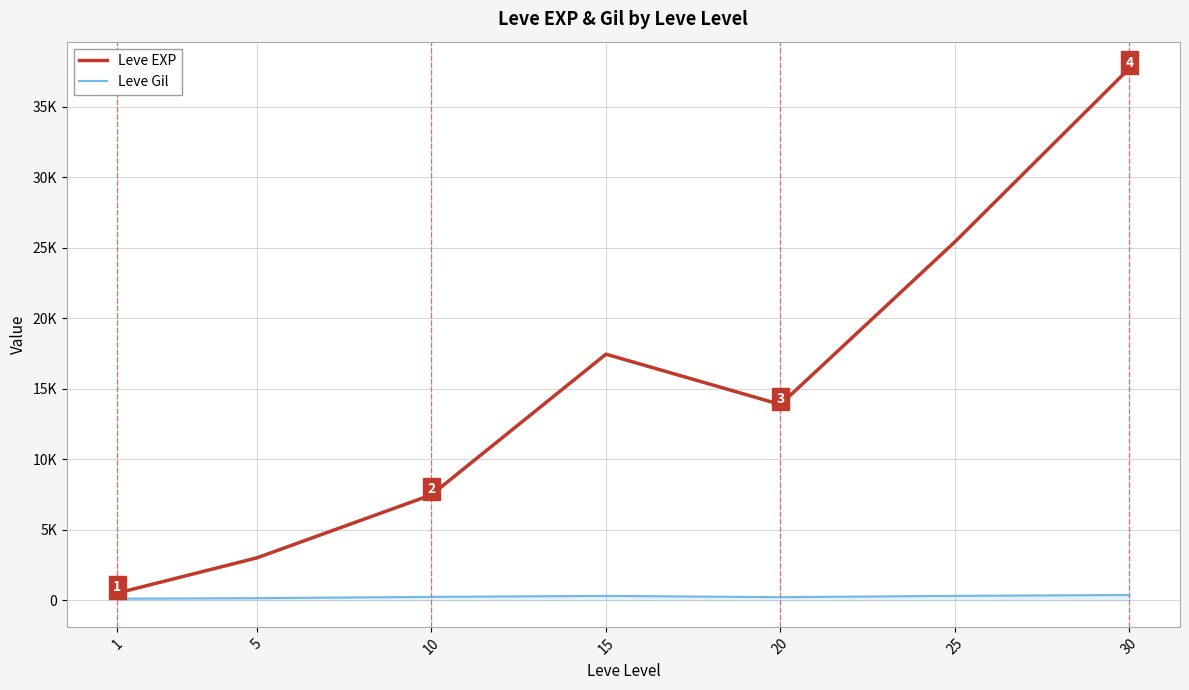

Does the chart display data point markers on the line(s)?

No